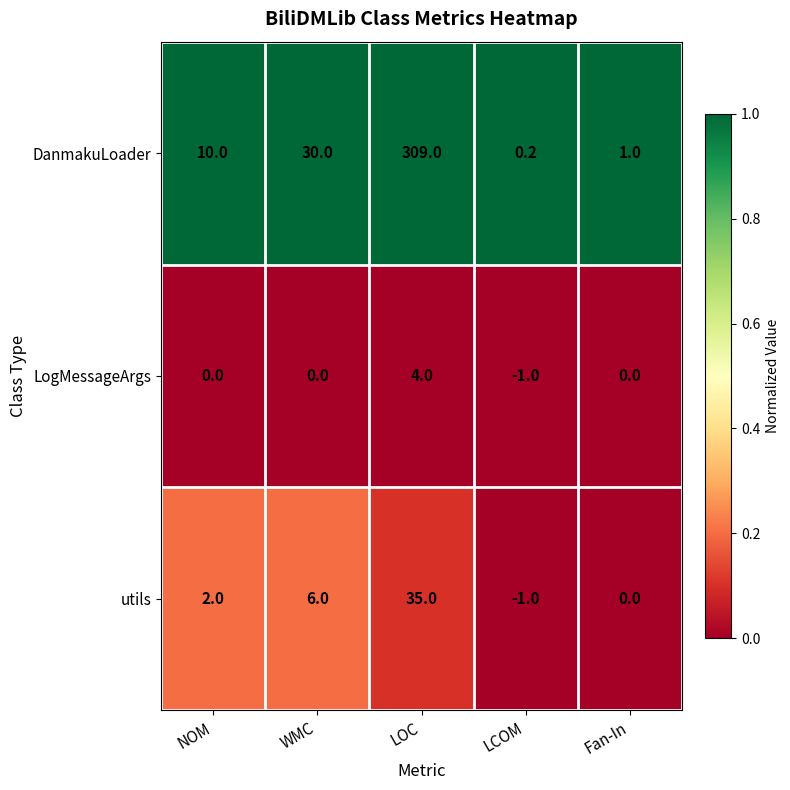

What is the total value across all series at Fan-In?

1.0